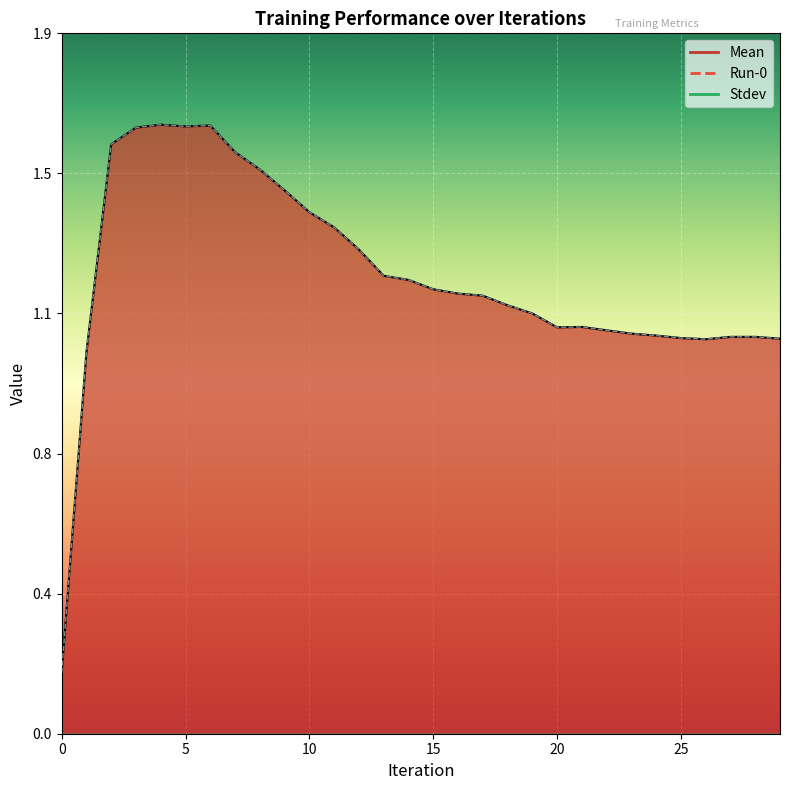

True or false: Mean and Run-0 cross at least once.

False